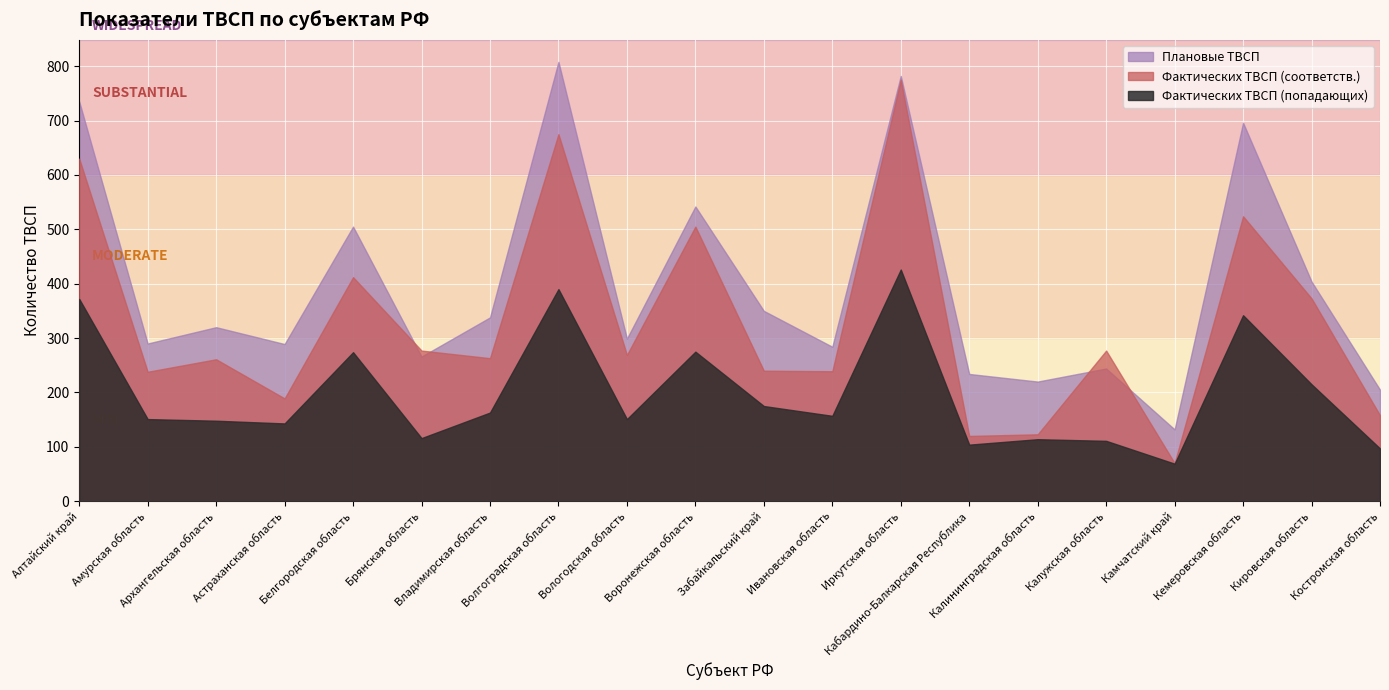

Which series ends up on top after the final intersection of Плановые ТВСП and Фактических ТВСП (соответств.)?

Плановые ТВСП